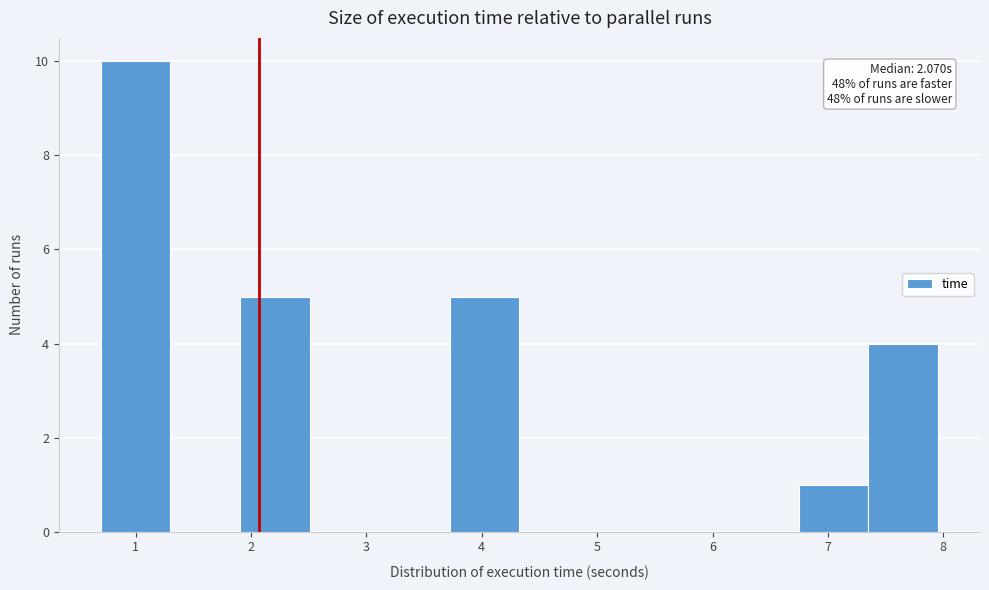

Over which range of the x-axis is the bar tallest?

0.7 to 1.3